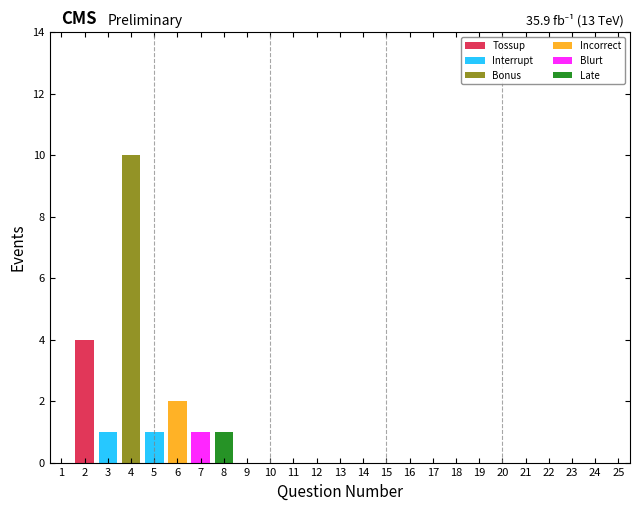

At which category is the sum across all series the highest?

4